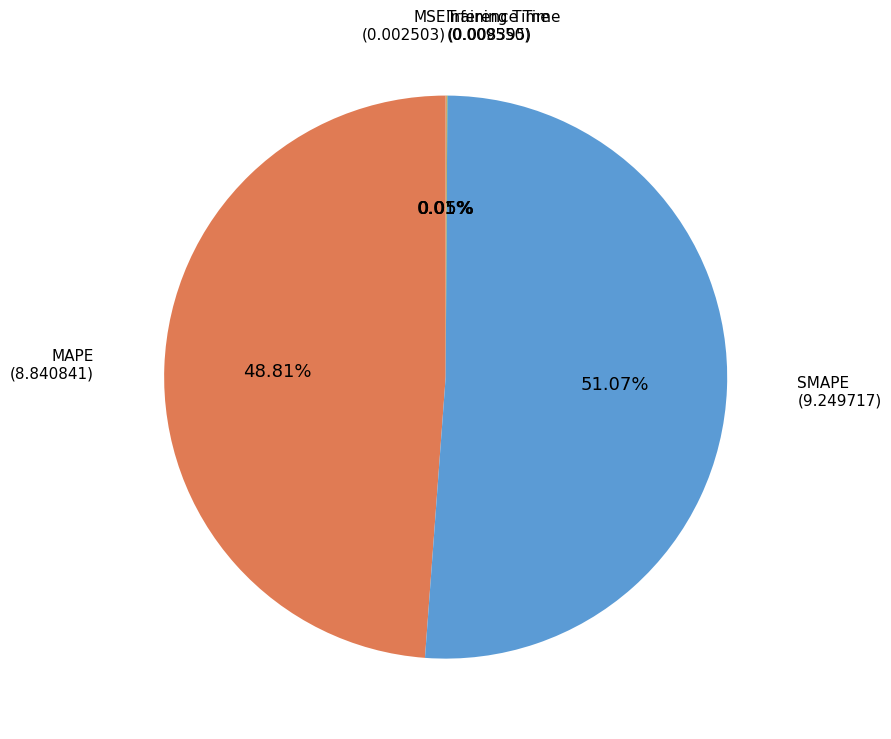

What is the largest slice in the pie chart?

SMAPE